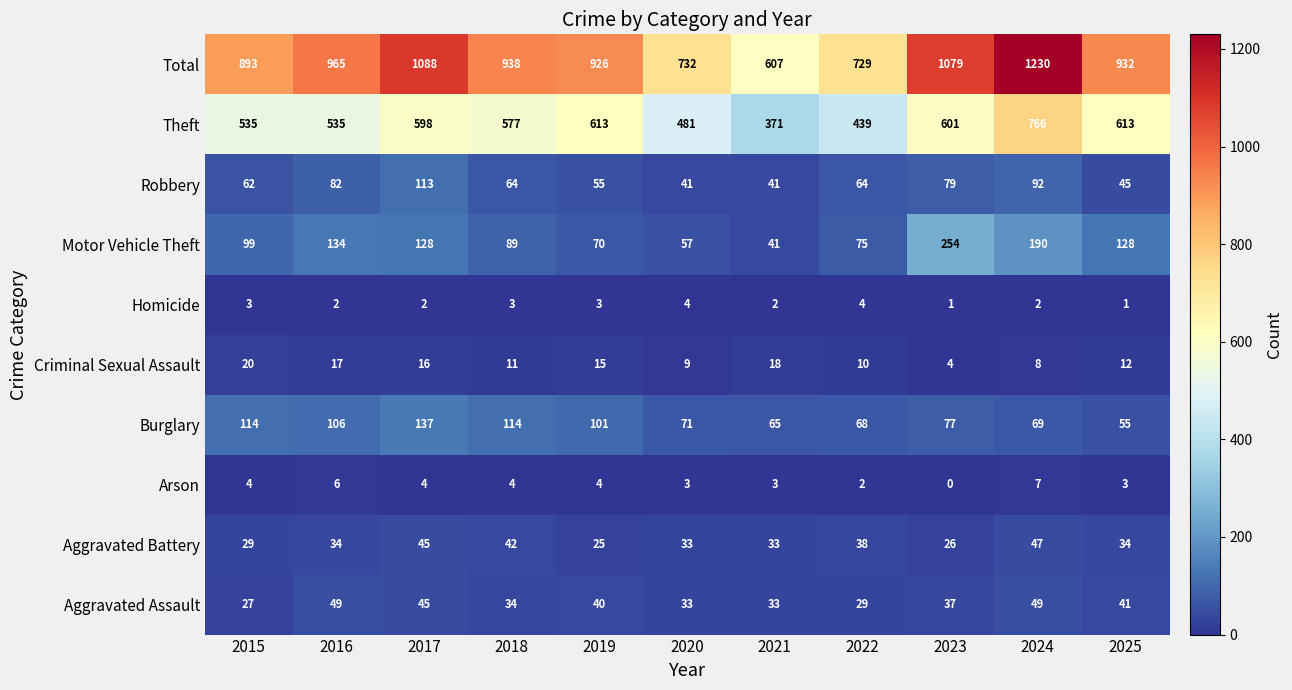

What is the total value across all series at 2024?

2460